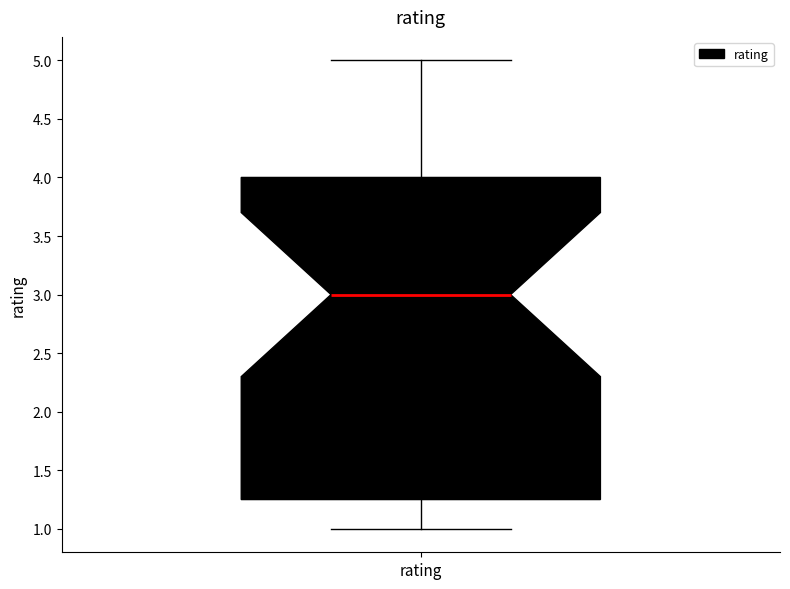

Read this box plot against the y-axis: the position of the median line, the range covered by the box, and the ends of both whiskers. The values are not printed on the chart, so give them approximately, as read against the axis.

median 3.00, box 1.25 to 4.00, whiskers 1.00 to 5.00